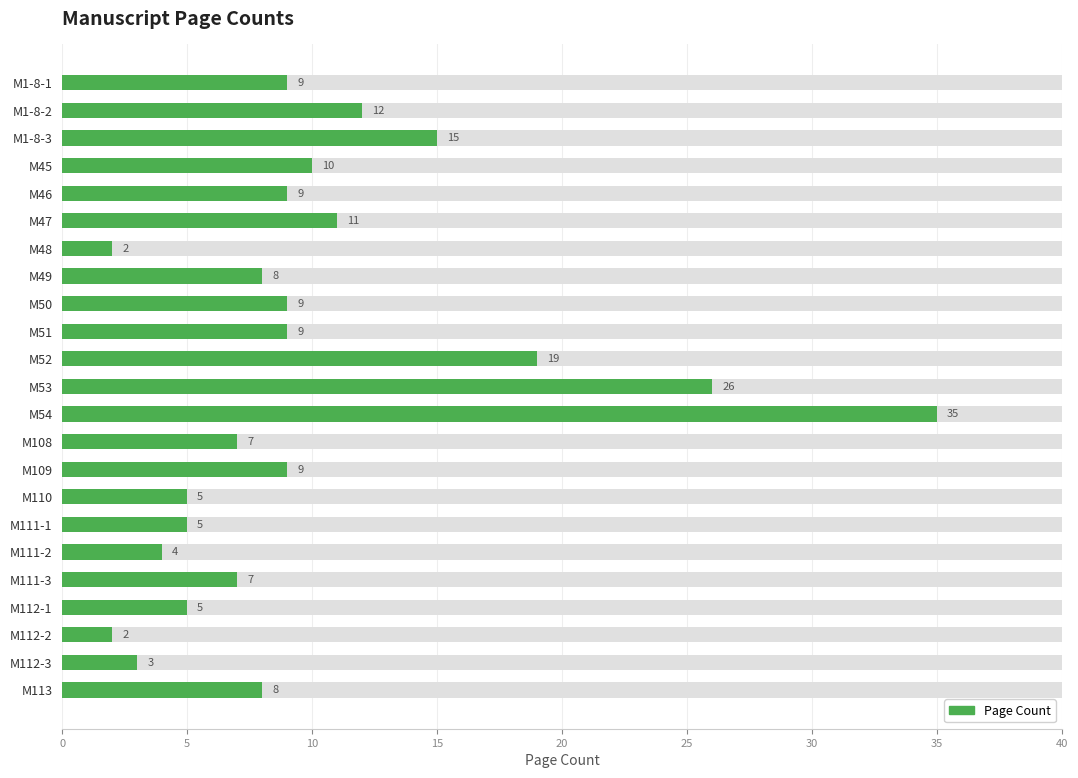

Between M51 and M1-8-3, which is larger?

M1-8-3